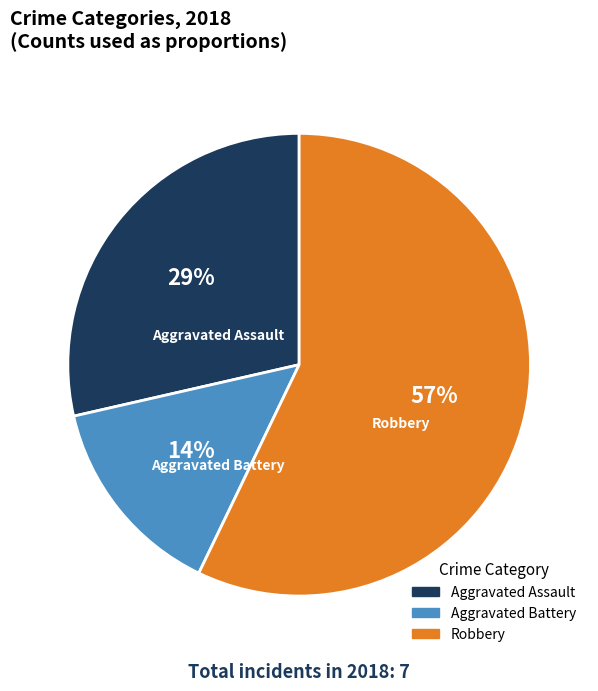

True or false: Robbery accounts for 57% of the total.

True